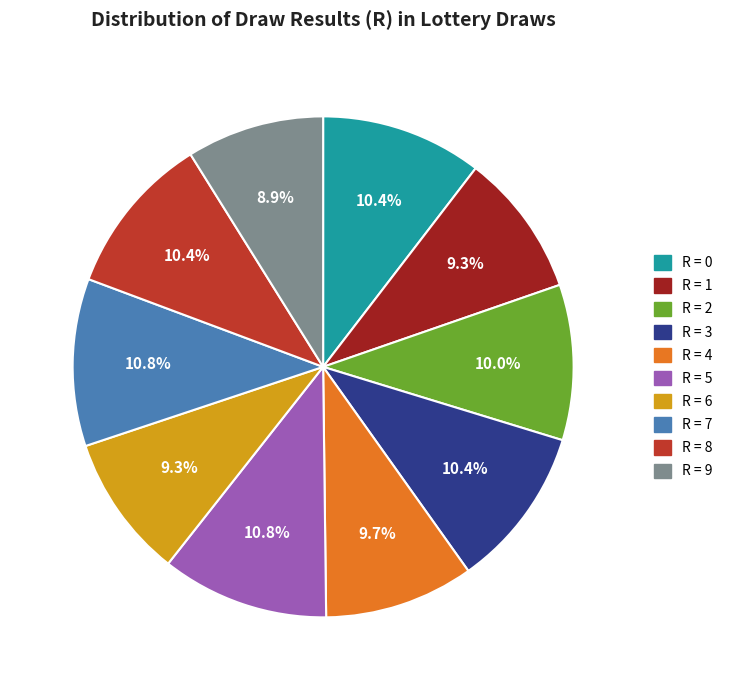

Count the number of slices in the pie.

10